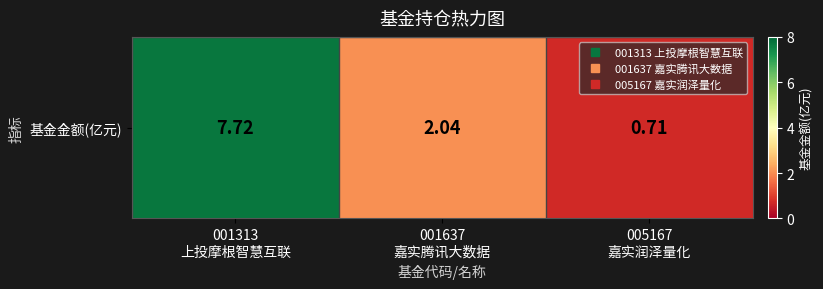

Is it true that the value at 005167
嘉实润泽量化 is 0.3?

False